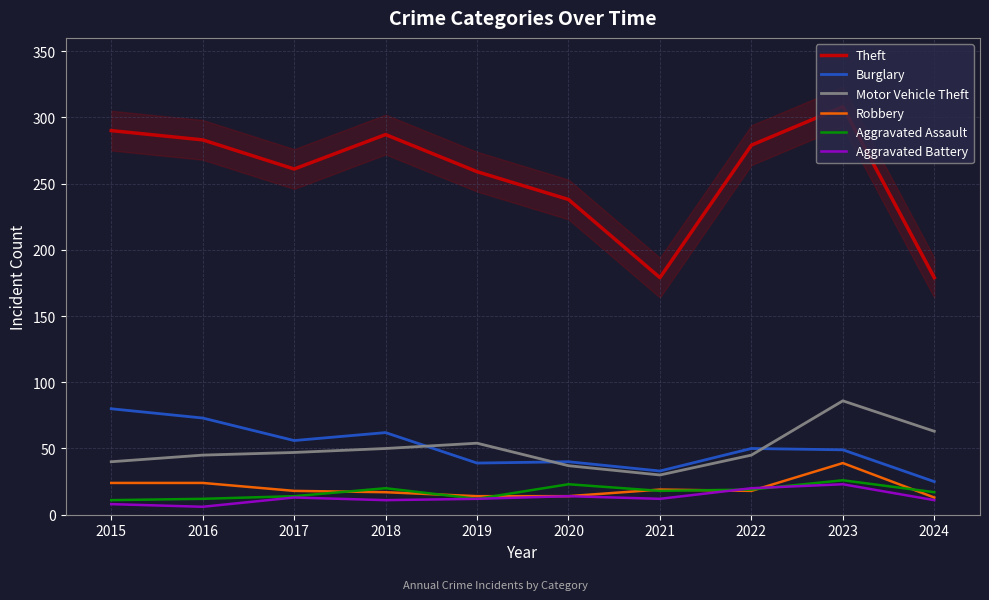

How many data points does each series have?

10